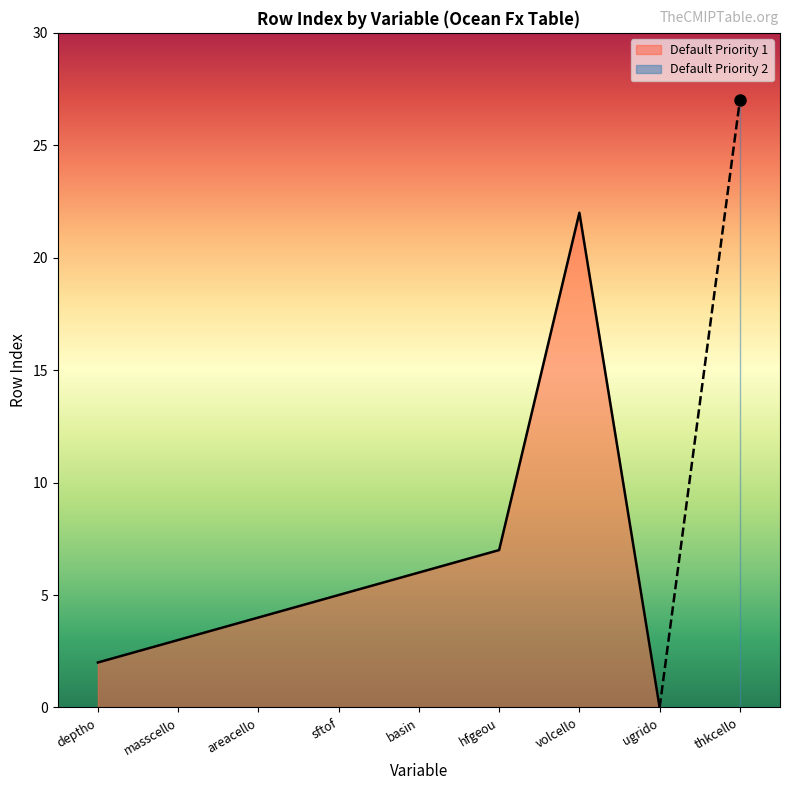

Is it true that the value at masscello is 3?

True